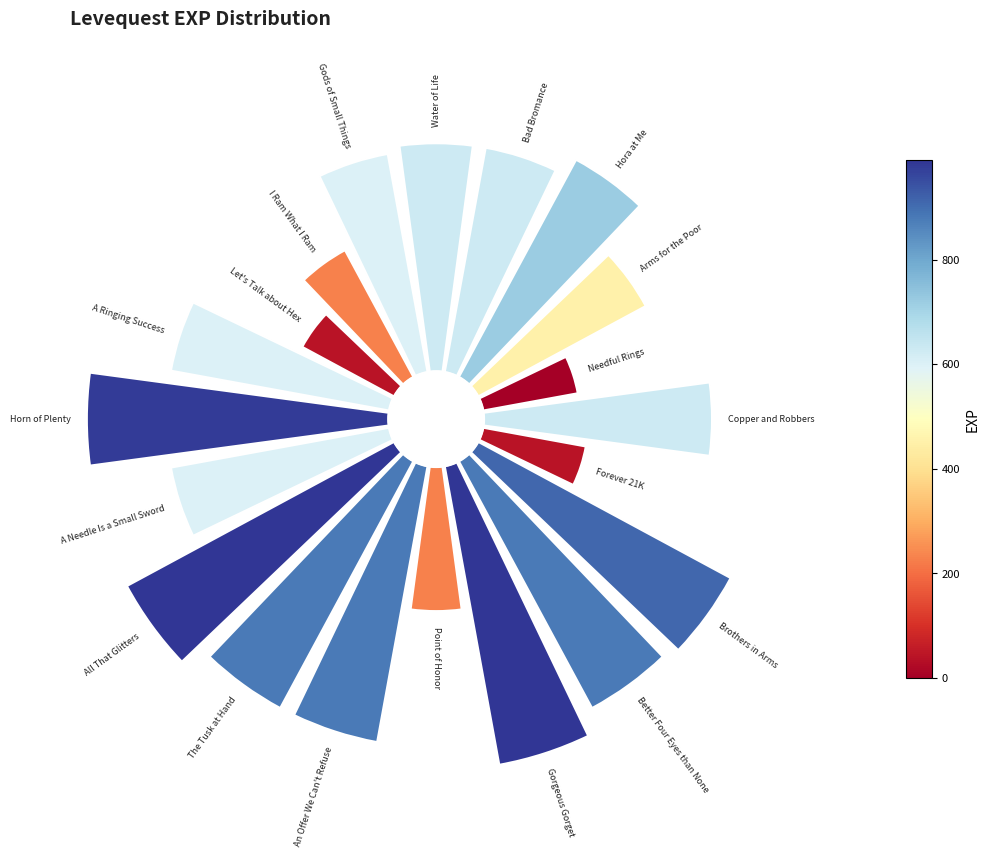

Combined, do 19 and 0 account for over 50%?

No